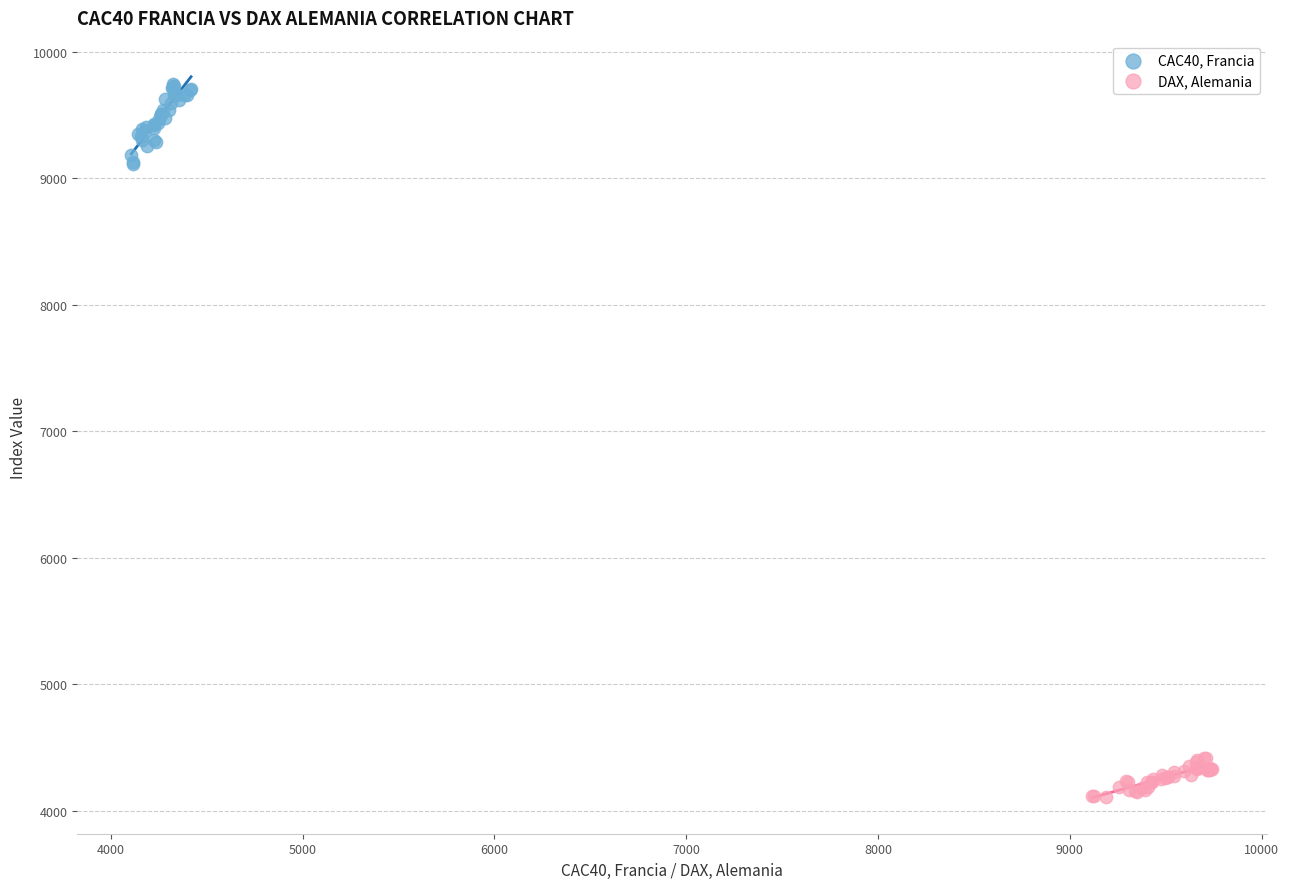

Which series has the widest spread of Y values?

CAC40, Francia